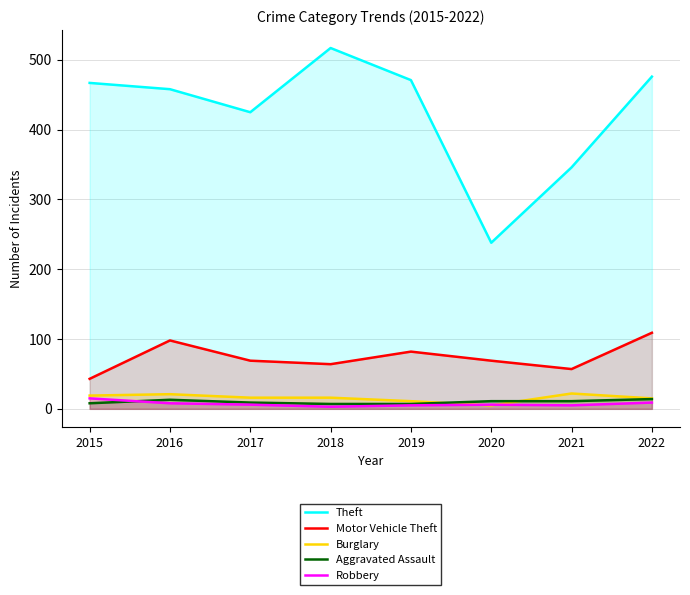

List the labels in order of Robbery value, largest first.

2015, 2022, 2016, 2017, 2020, 2019, 2021, 2018